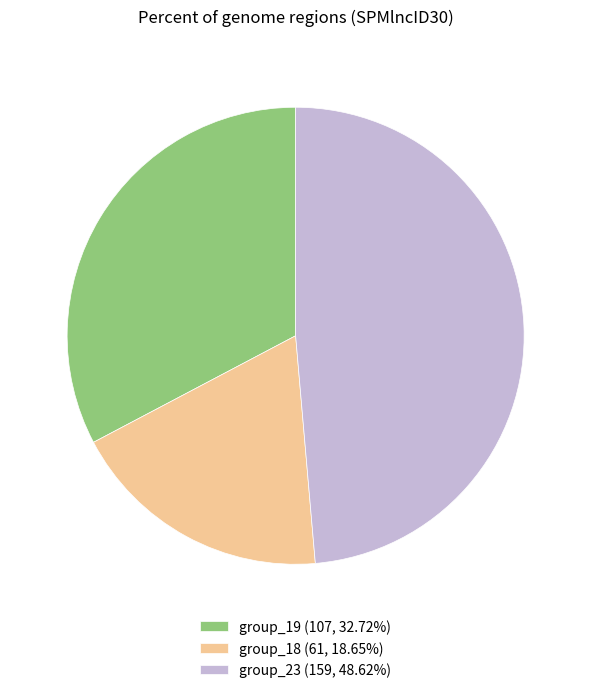

Approximately how many times larger is the value at group_18 (61, 18.65%) compared to group_19 (107, 32.72%)?

0.6